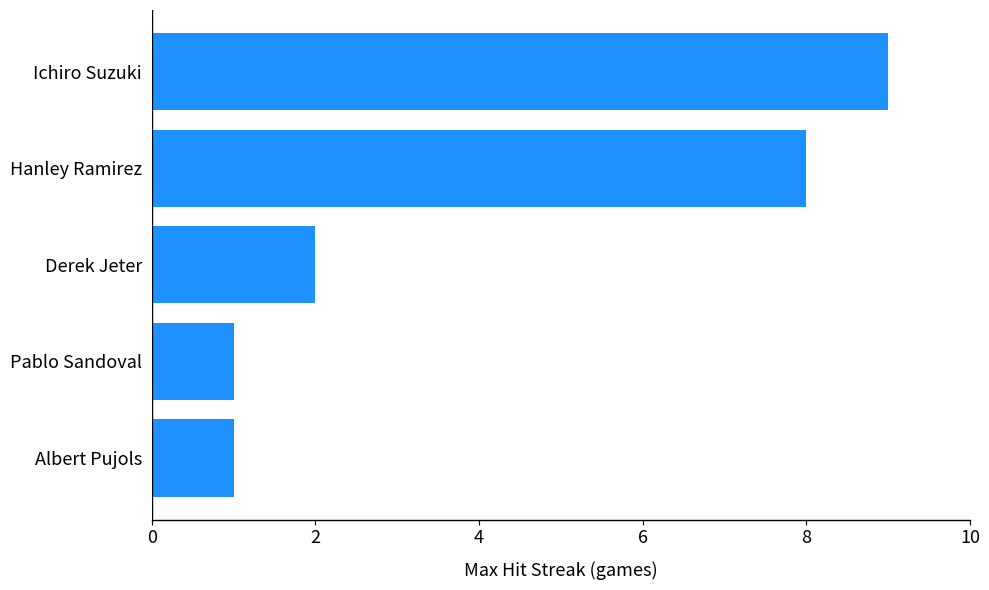

What value does the data have at Ichiro Suzuki?

9